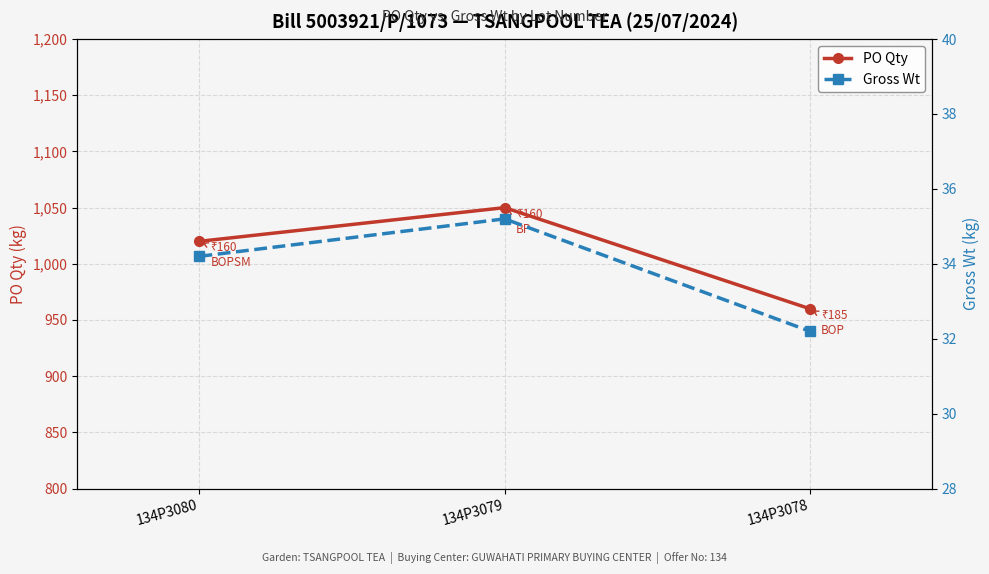

What are all the series names shown in the legend?

PO Qty, Gross Wt